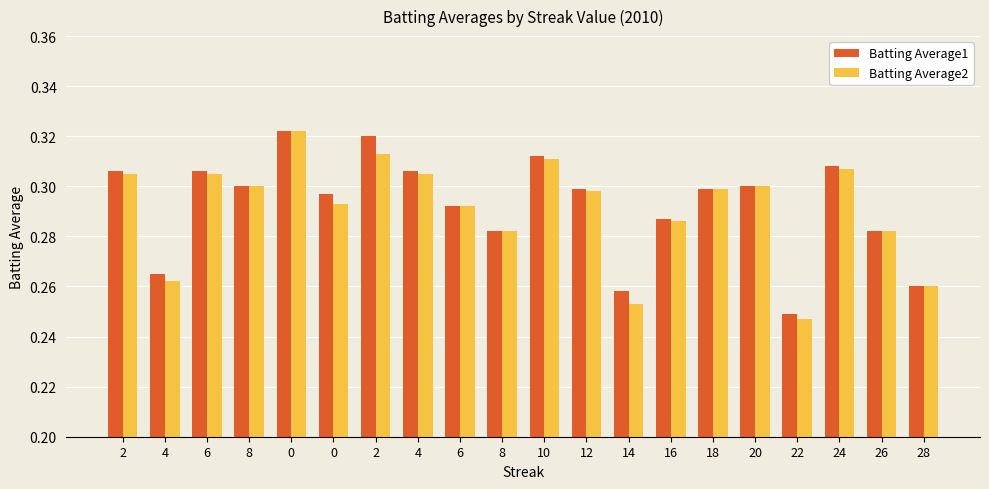

Count the number of categories in the chart.

20